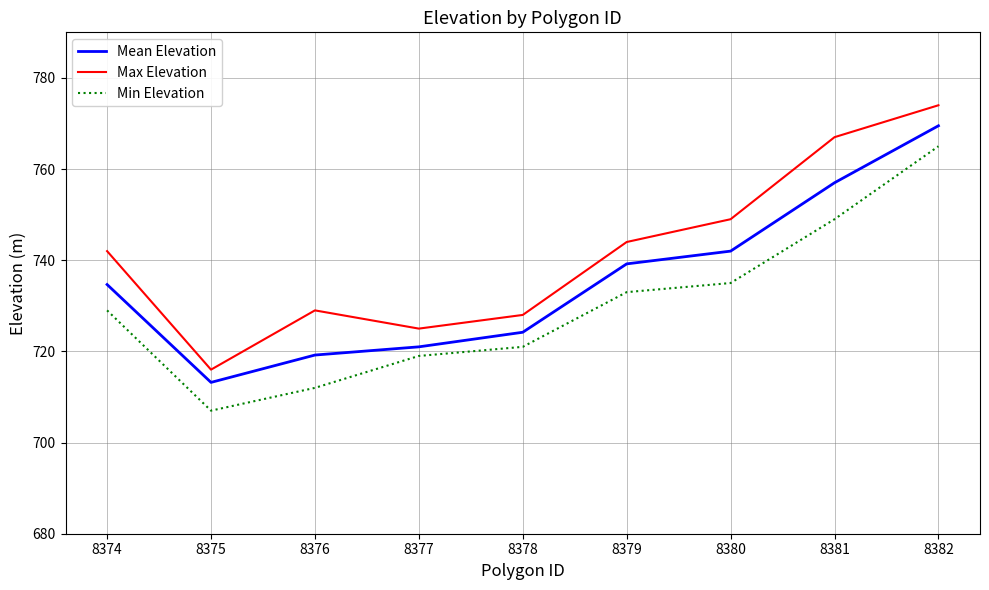

Is it true that Mean Elevation equals 1035.6 at 8377?

False